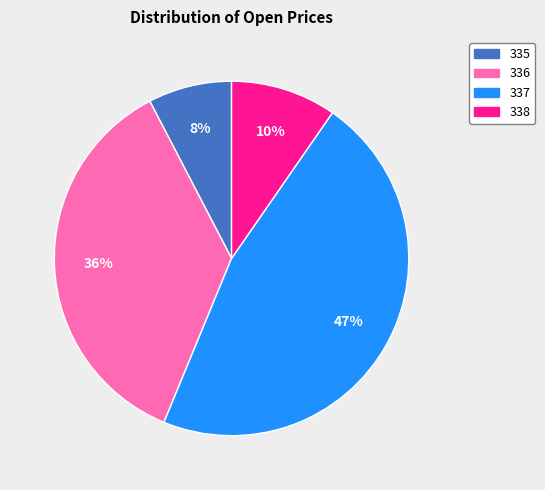

What percentage is the 336 slice, to the nearest percent?

36%